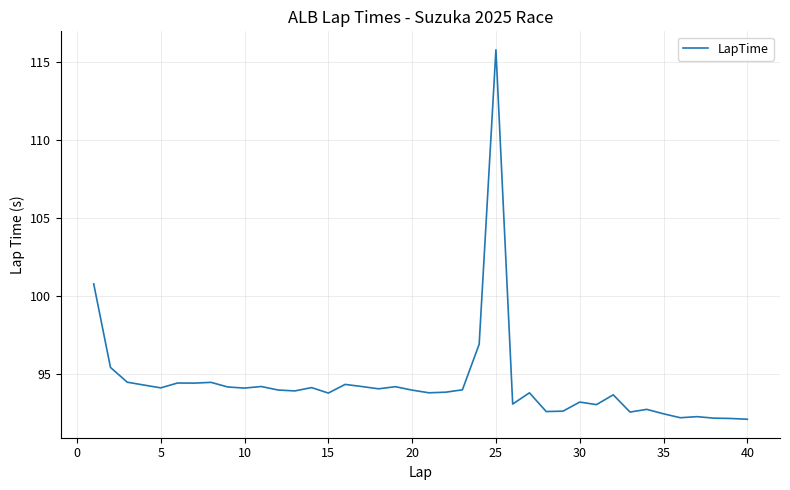

What is the difference between the maximum and minimum values?

23.6